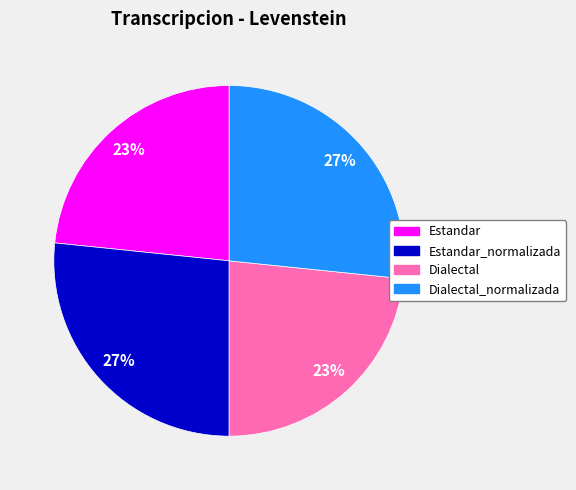

Is there a majority slice in this chart?

No